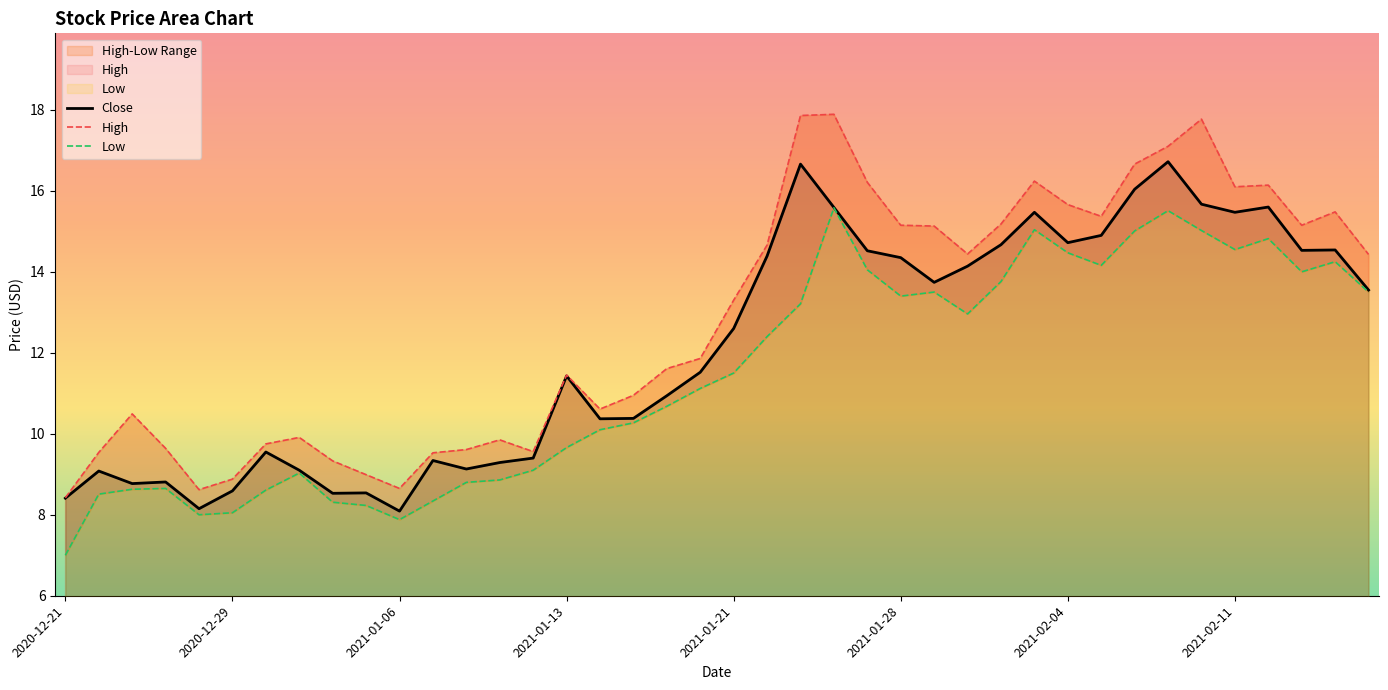

How many interior local valleys does the Close series have?

10